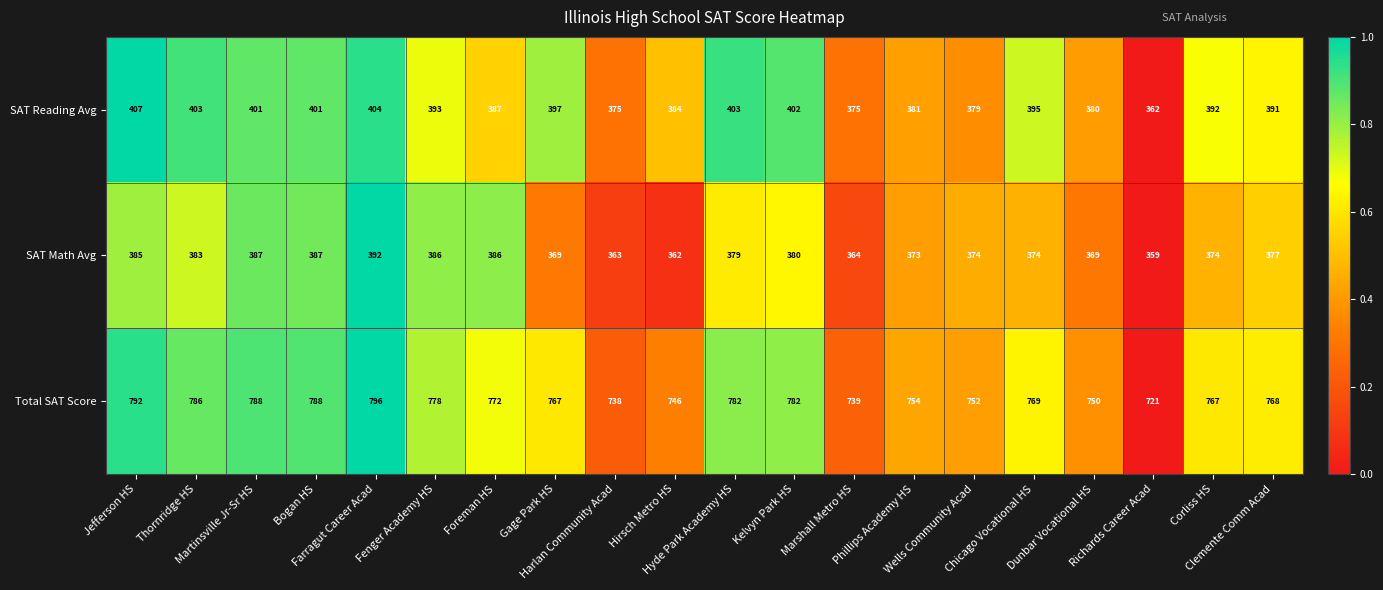

Count the number of data series in this chart.

3